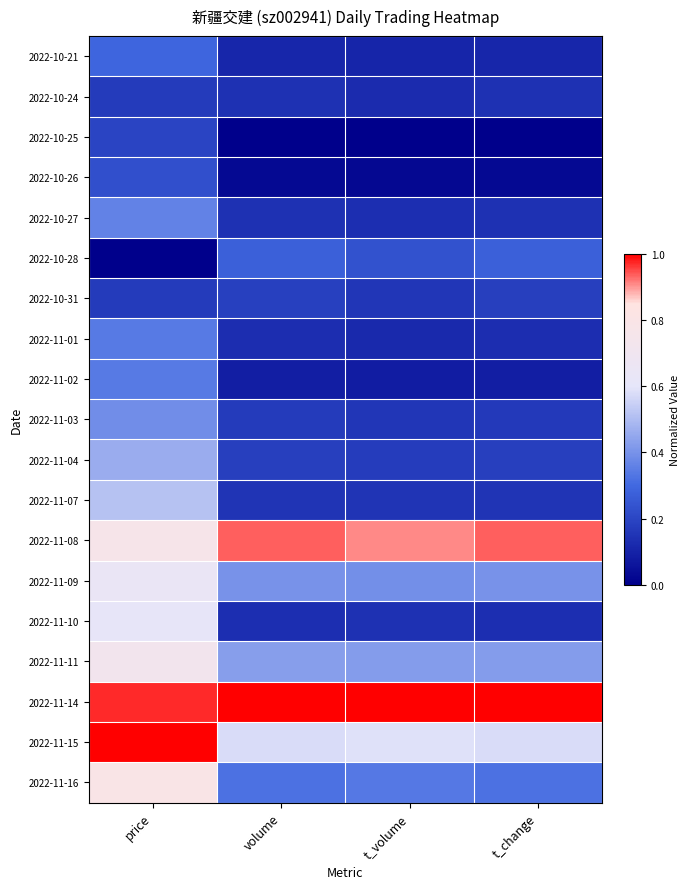

Reading right to left, extract all data points from this chart.

2022-10-21: t_change=0.1	t_volume=0.1	volume=0.1	price=0.3
2022-10-24: t_change=0.1	t_volume=0.1	volume=0.1	price=0.2
2022-10-25: t_change=0.0	t_volume=0.0	volume=0.0	price=0.2
2022-10-26: t_change=0.0	t_volume=0.0	volume=0.0	price=0.2
2022-10-27: t_change=0.1	t_volume=0.1	volume=0.1	price=0.4
2022-10-28: t_change=0.3	t_volume=0.2	volume=0.3	price=0.0
2022-10-31: t_change=0.2	t_volume=0.2	volume=0.2	price=0.2
2022-11-01: t_change=0.1	t_volume=0.1	volume=0.1	price=0.3
2022-11-02: t_change=0.1	t_volume=0.1	volume=0.1	price=0.3
2022-11-03: t_change=0.2	t_volume=0.2	volume=0.2	price=0.4
2022-11-04: t_change=0.2	t_volume=0.2	volume=0.2	price=0.5
2022-11-07: t_change=0.2	t_volume=0.1	volume=0.2	price=0.5
2022-11-08: t_change=0.9	t_volume=0.9	volume=0.9	price=0.8
2022-11-09: t_change=0.4	t_volume=0.4	volume=0.4	price=0.6
2022-11-10: t_change=0.1	t_volume=0.1	volume=0.1	price=0.6
2022-11-11: t_change=0.4	t_volume=0.4	volume=0.4	price=0.7
2022-11-14: t_change=1.0	t_volume=1.0	volume=1.0	price=1.0
2022-11-15: t_change=0.6	t_volume=0.6	volume=0.6	price=1.0
2022-11-16: t_change=0.3	t_volume=0.3	volume=0.3	price=0.8